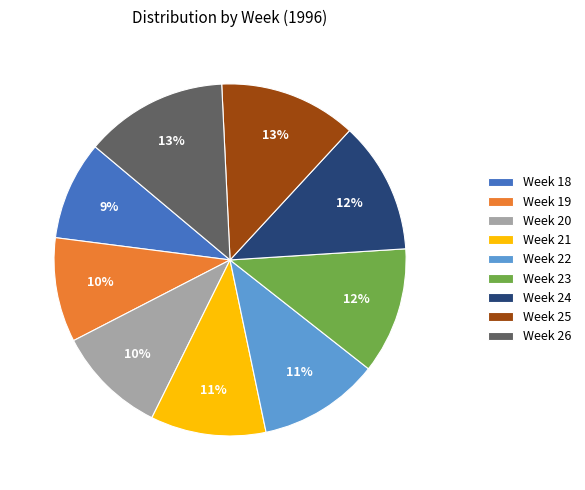

To the nearest percent, what percentage of the pie is Week 25?

13%